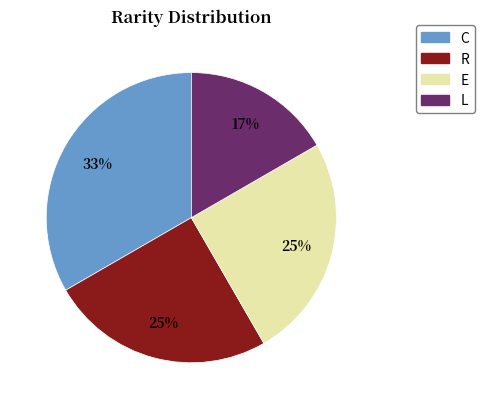

What percentage is the E slice, to the nearest percent?

25%